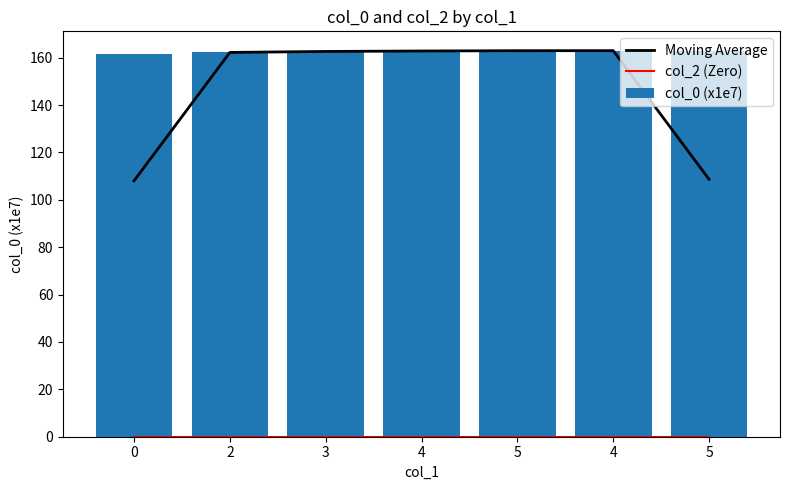

At which category is the sum across all series the highest?

4